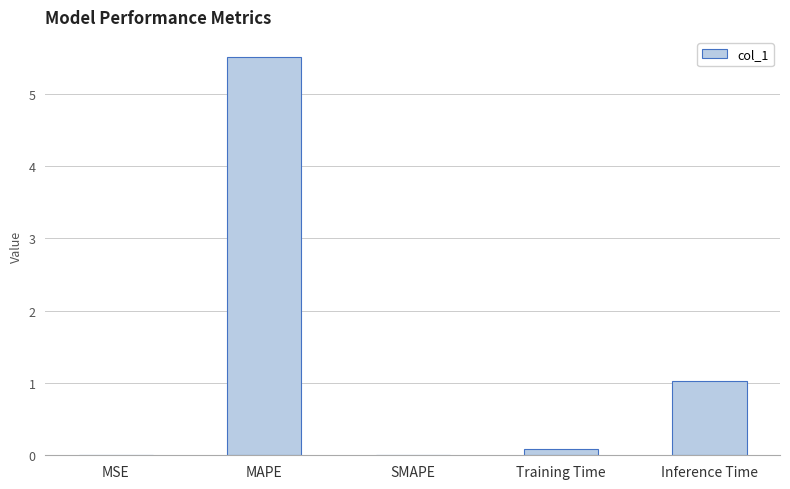

Are the bars horizontal?

No